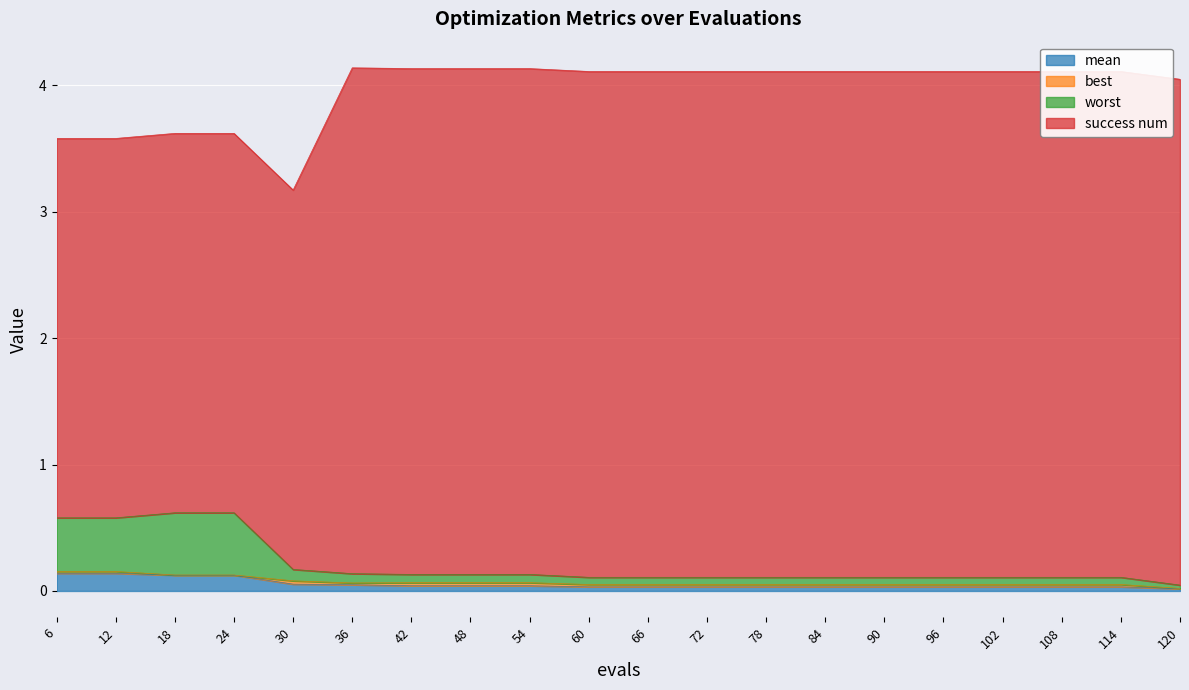

Is the value of worst at 84 greater than the value of mean at 60?

Yes